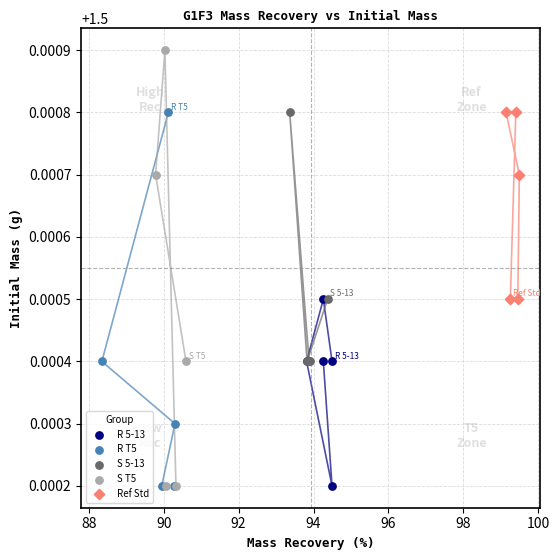

Which series has the widest spread of Y values?

S T5